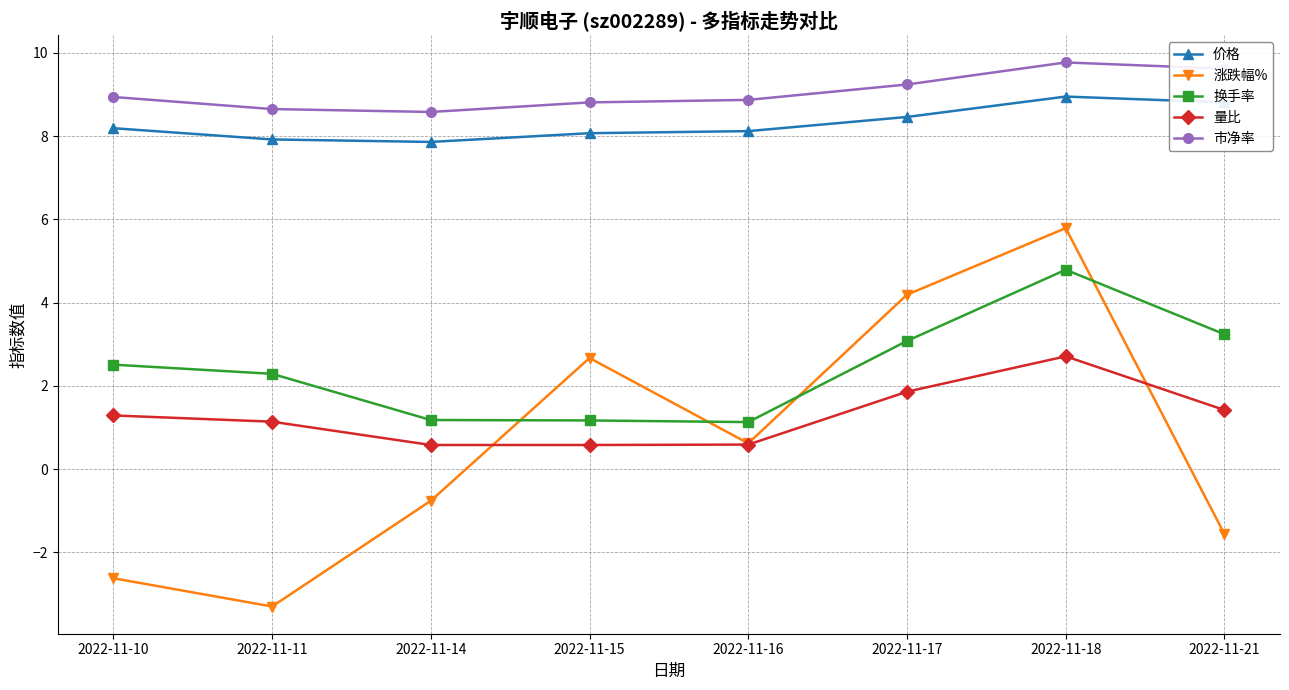

True or false: 换手率 and 涨跌幅% cross at least once.

True